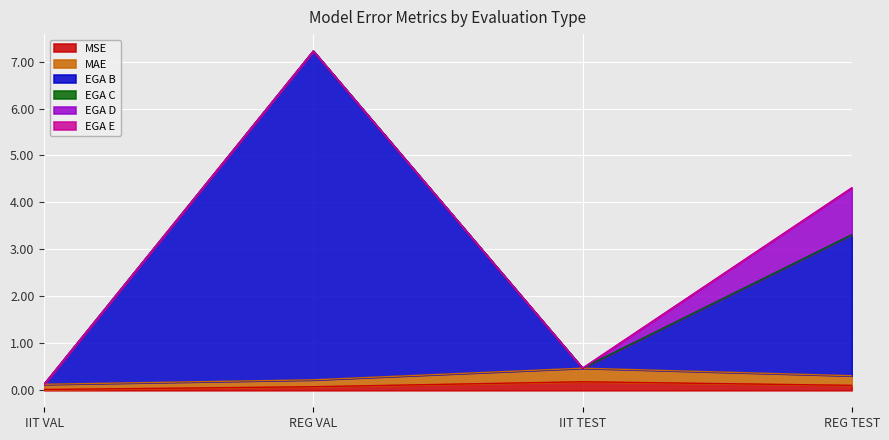

Is it true that EGA B equals 0.5 at IIT TEST?

True